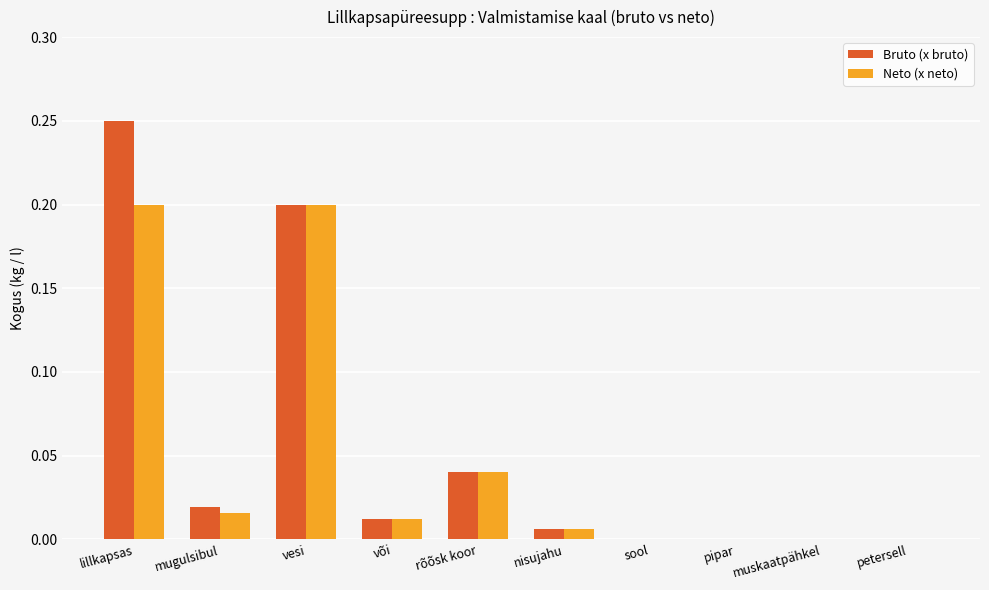

True or false: Bruto (x bruto) has a value of -0.1 at sool.

False